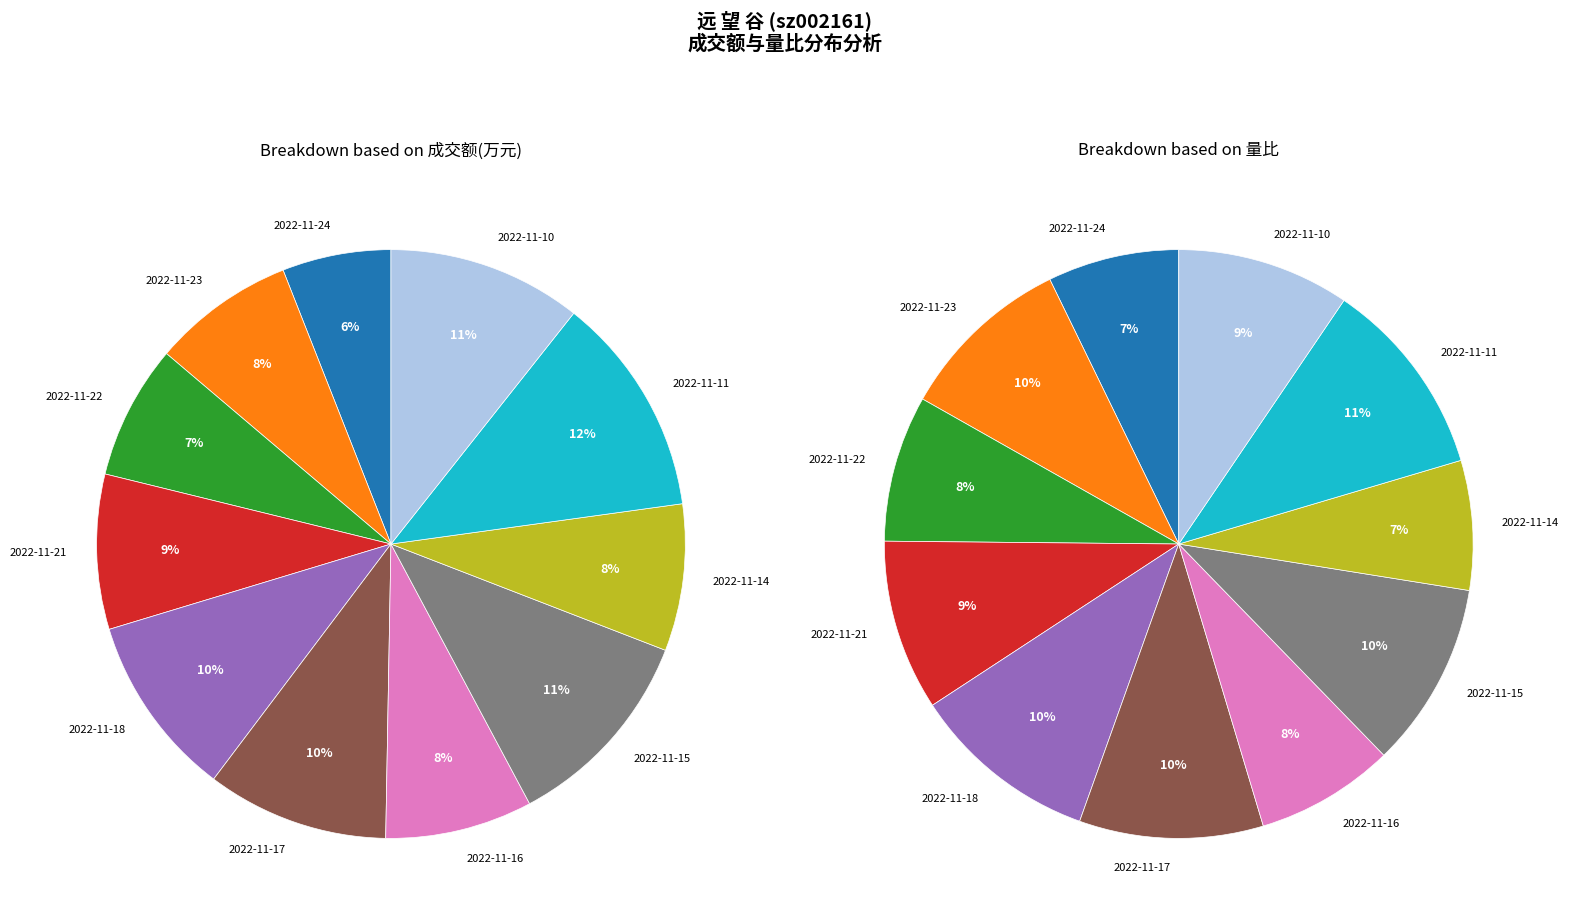

Between 2022-11-16 and 2022-11-15, which is larger?

2022-11-15